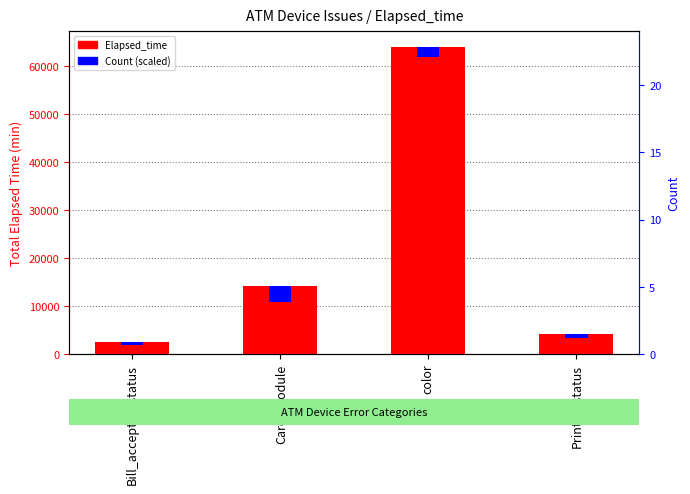

What is the change in value from Bill_acceptor_status to color?

+61581